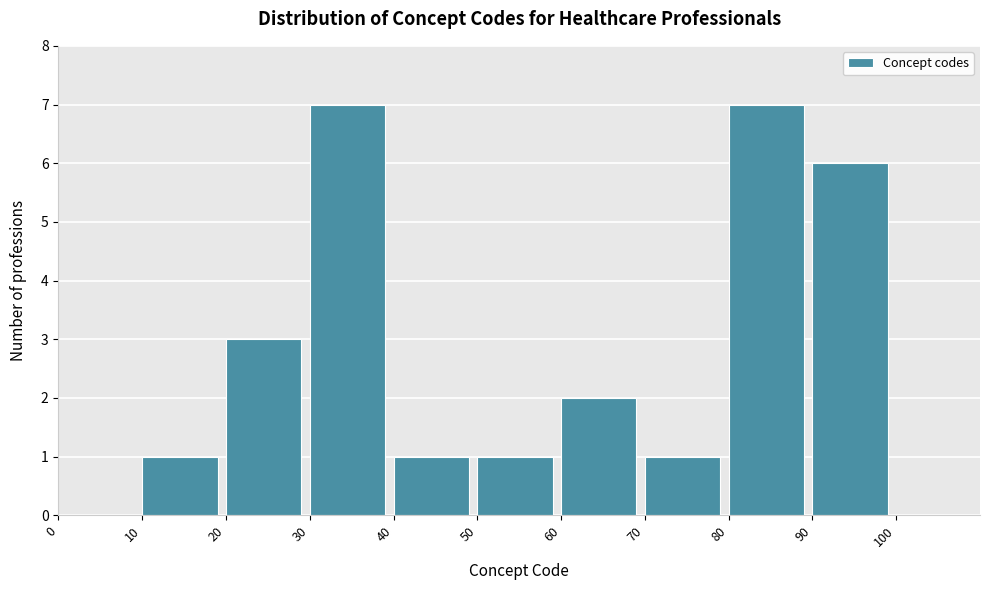

How tall is the bar that spans 40 to 50 on the x-axis? The values are not printed on the chart, so give them approximately, as read against the axis.

1